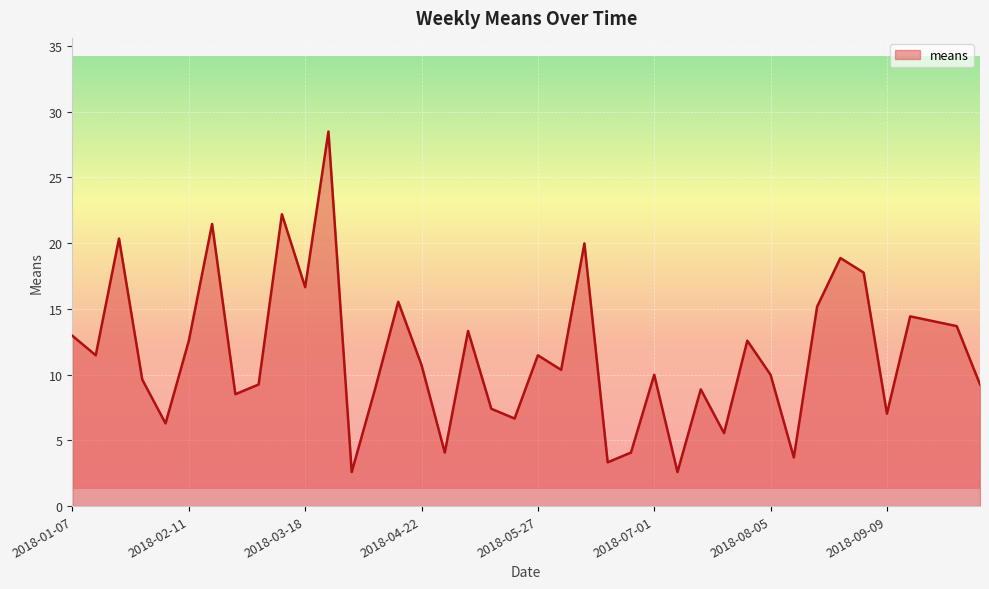

What is the minimum value shown in the chart?

2.6